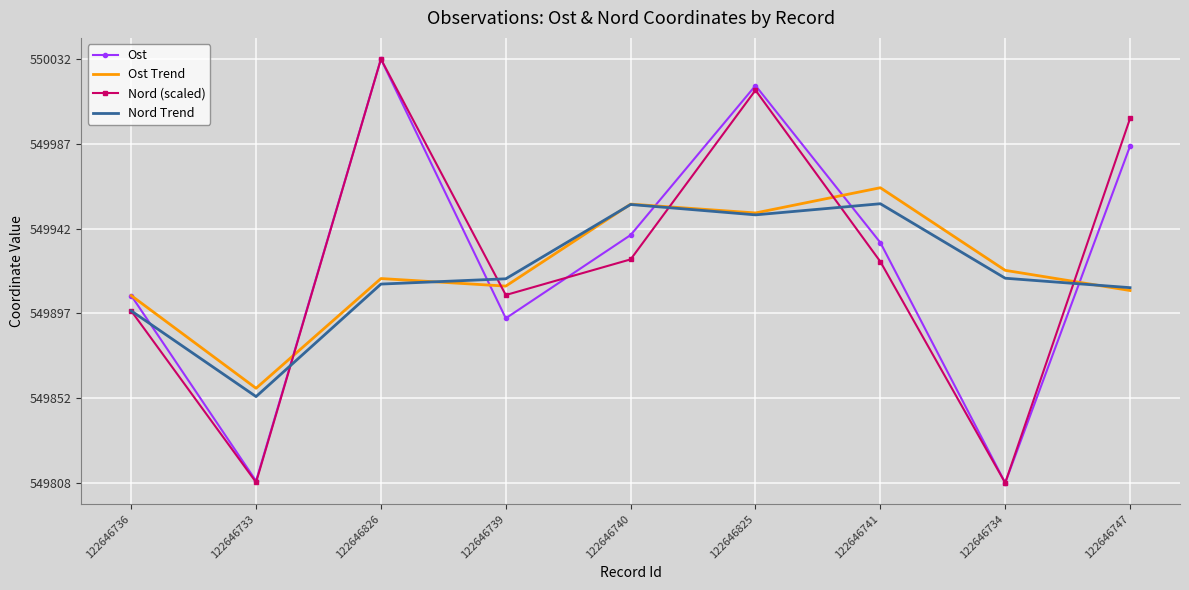

At how many categories does at least one series exceed 549961?

4